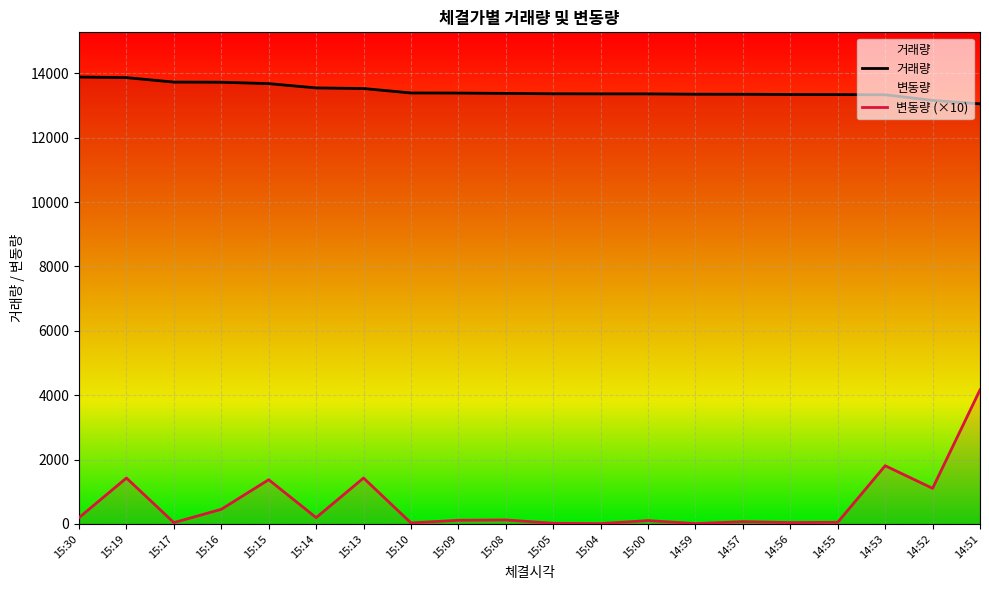

The value of 변동량 (×10) at 15:00 is 141.5. True or false?

False